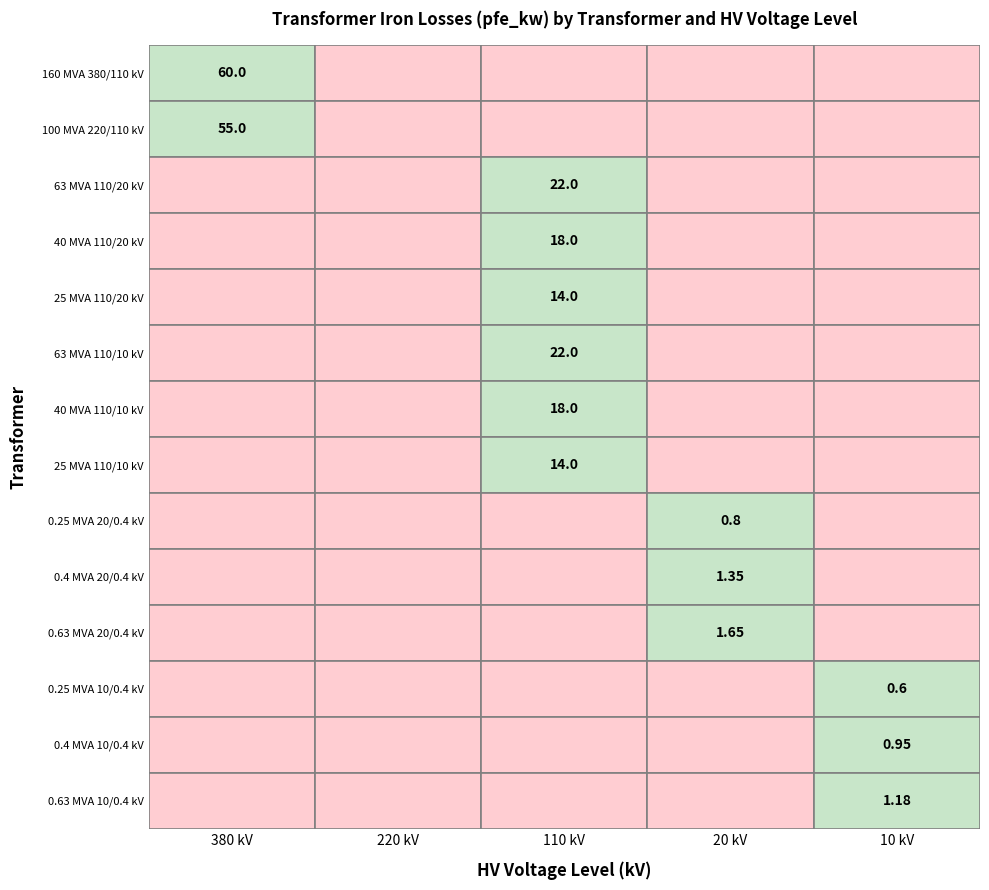

Is the value of 220 at 12 greater than the value of 10 at 7?

No